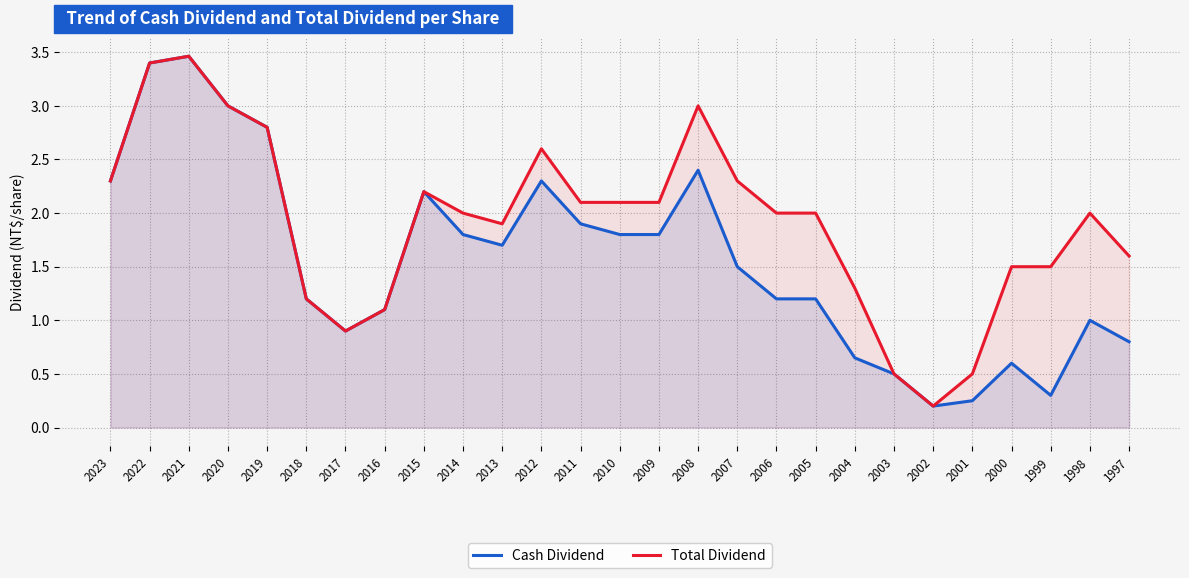

Where is the first local maximum for Cash Dividend?

2021